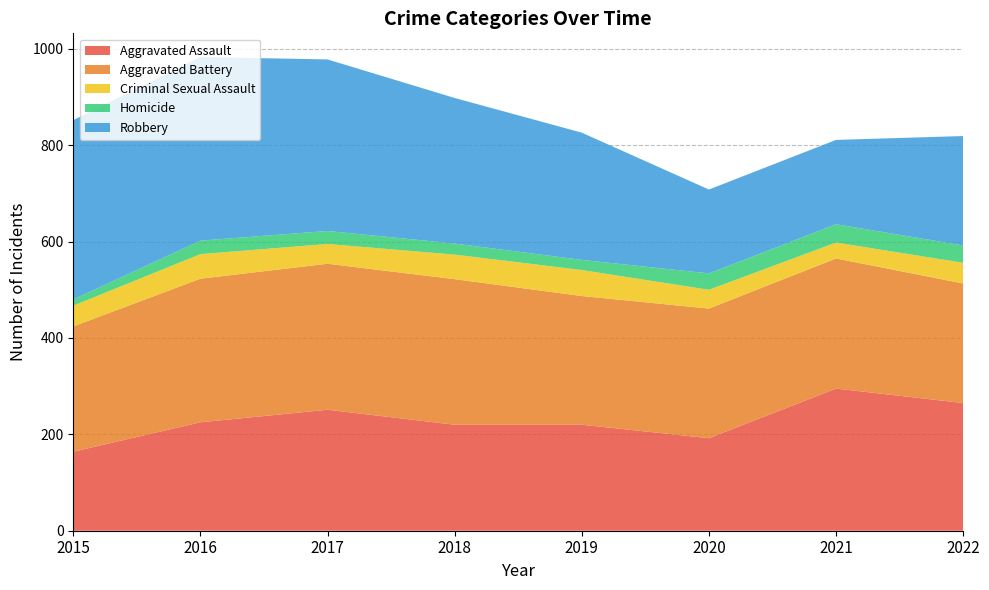

Reading right to left, transcribe all the data shown in this chart.

Aggravated Assault: 2022=265	2021=295	2020=192	2019=220	2018=220	2017=251	2016=225	2015=164
Aggravated Battery: 2022=248	2021=270	2020=269	2019=267	2018=302	2017=303	2016=298	2015=260
Criminal Sexual Assault: 2022=43	2021=33	2020=39	2019=54	2018=51	2017=41	2016=51	2015=43
Homicide: 2022=36	2021=38	2020=34	2019=21	2018=23	2017=27	2016=28	2015=13
Robbery: 2022=227	2021=175	2020=174	2019=264	2018=302	2017=356	2016=381	2015=372